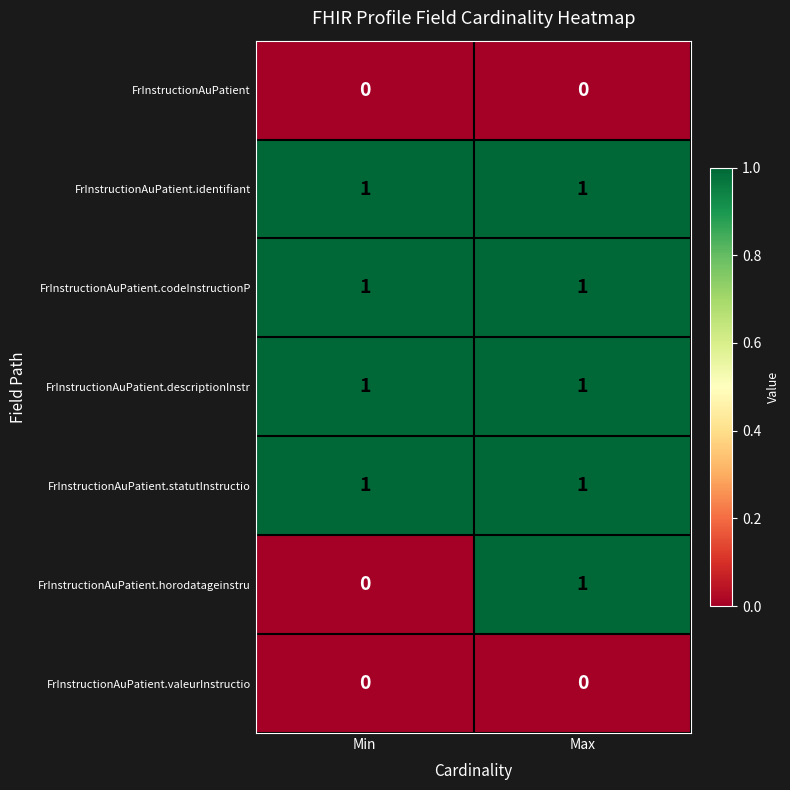

Reading left to right, list all the values displayed in this chart.

FrInstructionAuPatient: 0	0
FrInstructionAuPatient.identifiant: 1	1
FrInstructionAuPatient.codeInstructionP: 1	1
FrInstructionAuPatient.descriptionInstr: 1	1
FrInstructionAuPatient.statutInstructio: 1	1
FrInstructionAuPatient.horodatageinstru: 0	1
FrInstructionAuPatient.valeurInstructio: 0	0